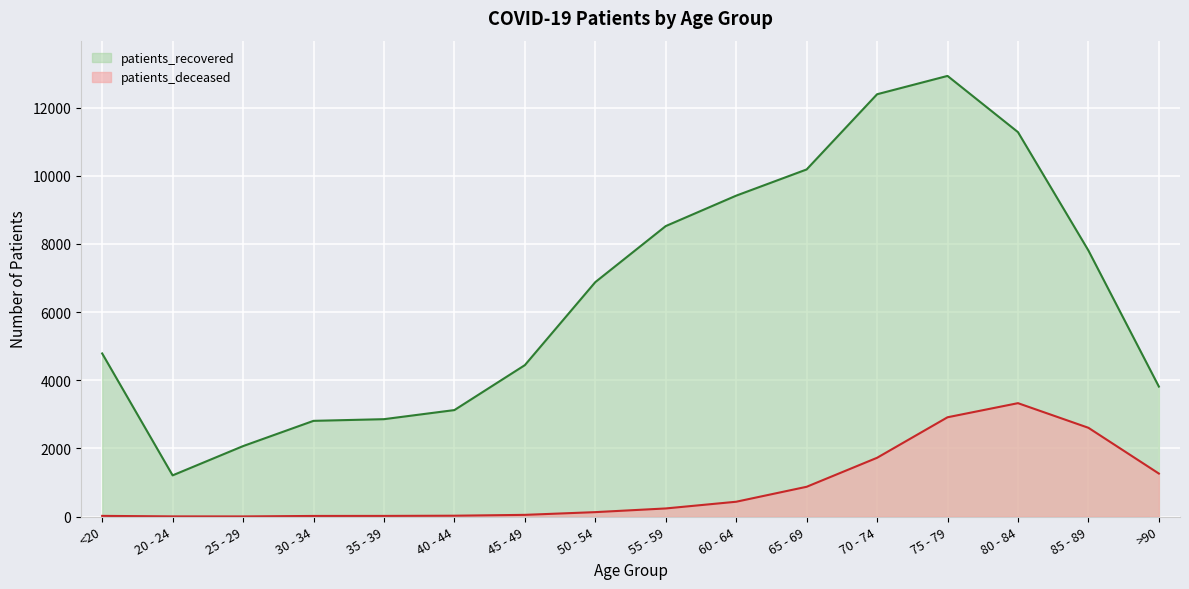

Reading left to right, what are all the values shown in this chart?

patients_deceased: 19	4	3	17	18	24	49	129	237	434	873	1724	2913	3327	2604	1261
patients_recovered: 4786	1208	2067	2808	2857	3124	4443	6879	8524	9417	10186	12393	12931	11281	7807	3814